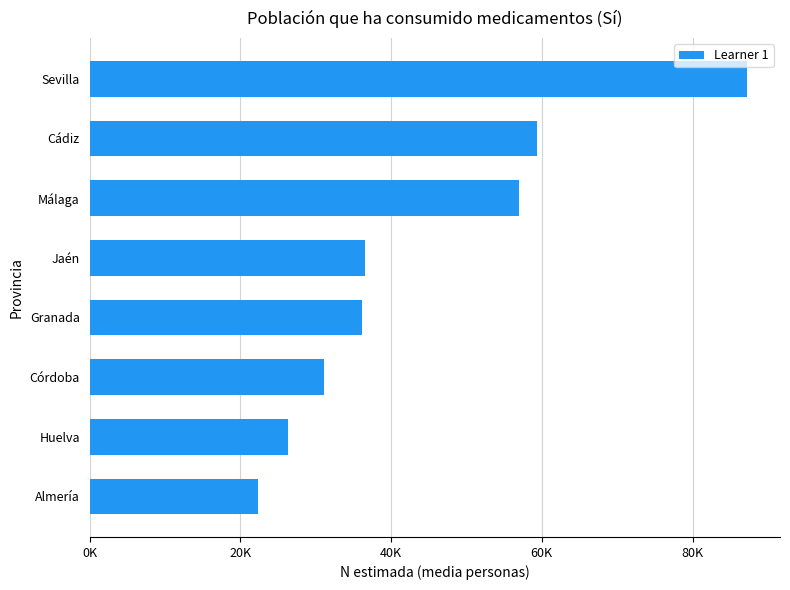

Are the bars horizontal?

Yes